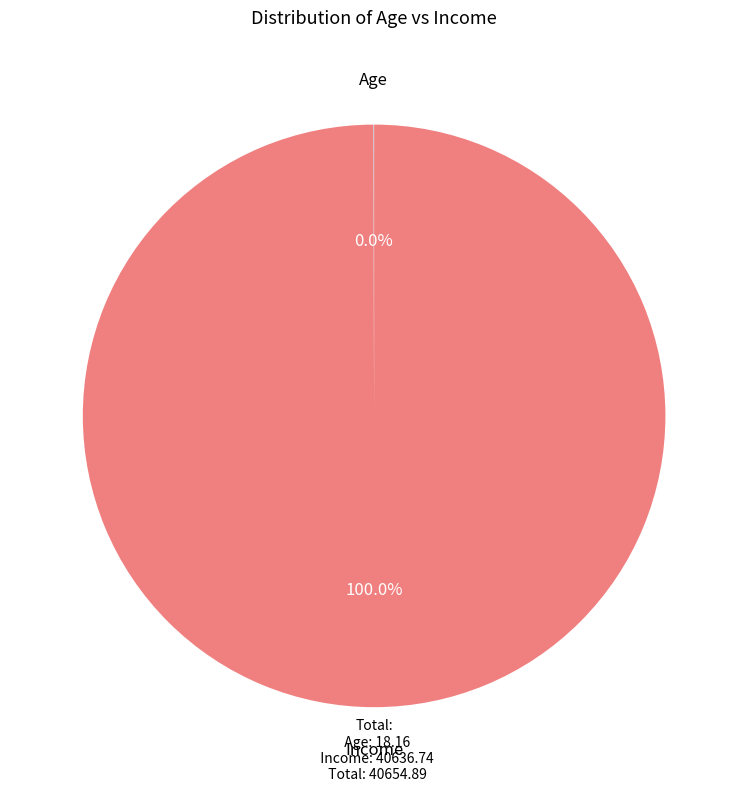

Which category has the biggest portion of the pie?

Income